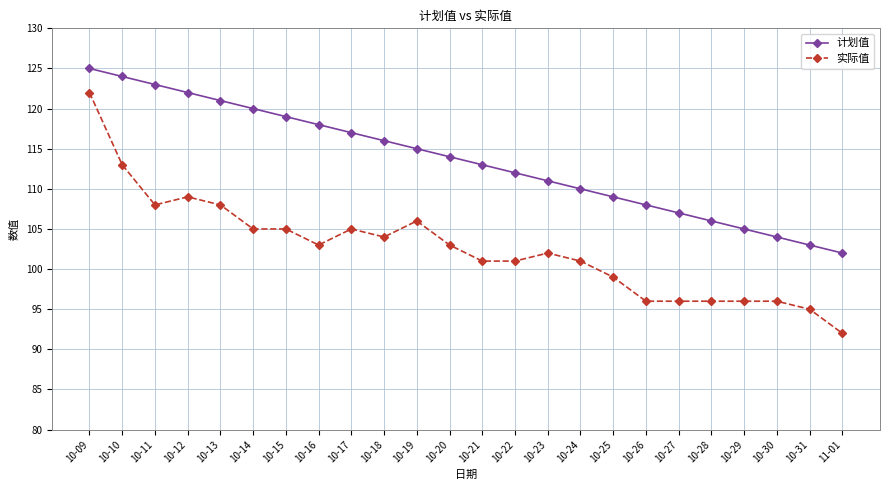

At which category is the sum across all series the highest?

10-09